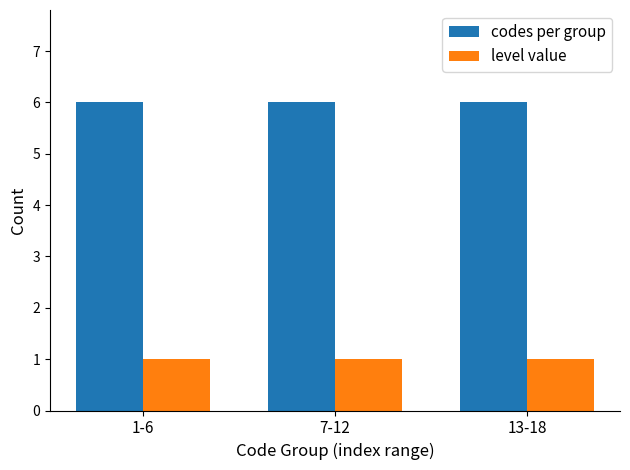

List the series in order of their overall mean, highest first.

codes per group, level value